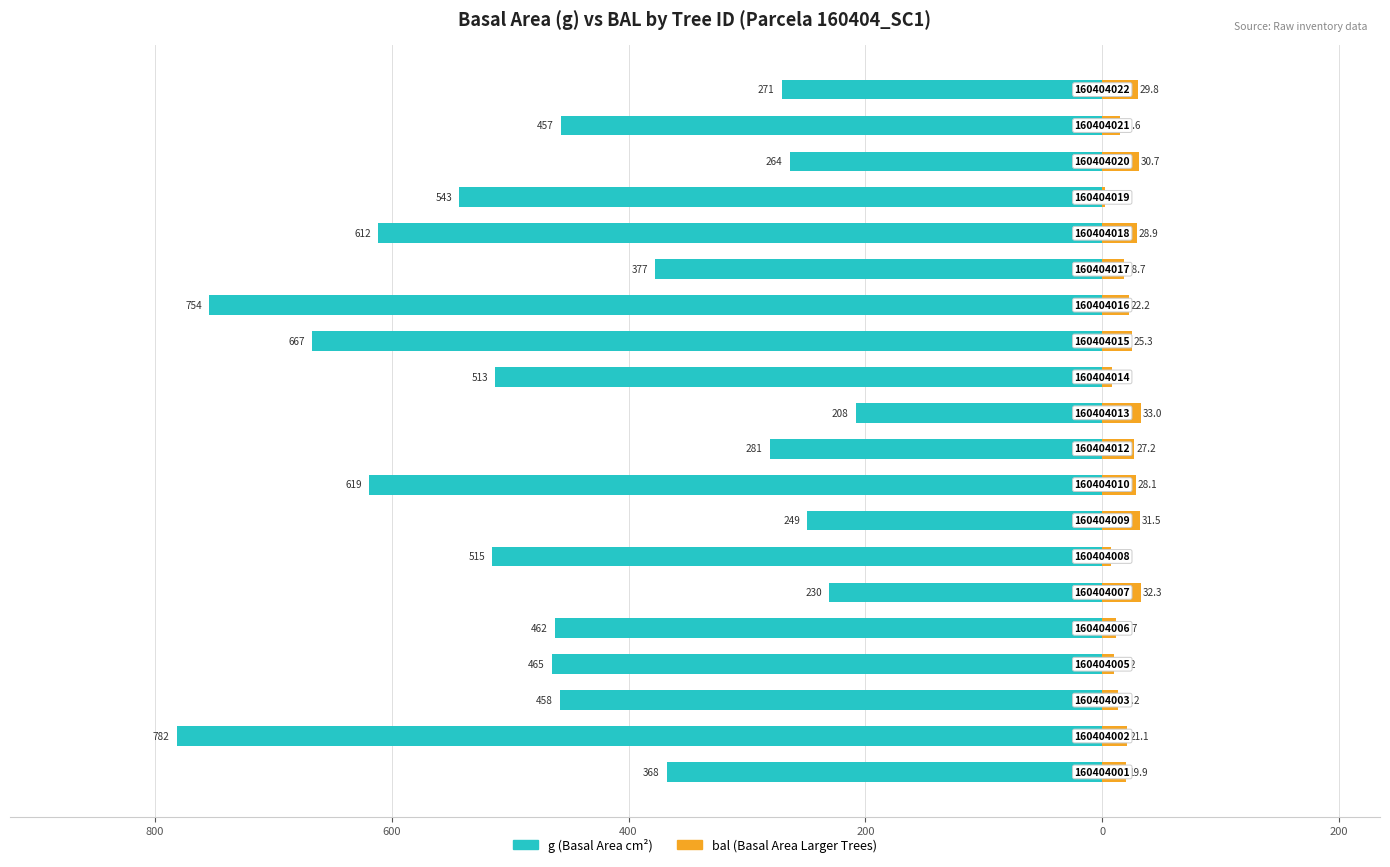

What is the average value of the bal (Basal Area Larger) series?

20.8